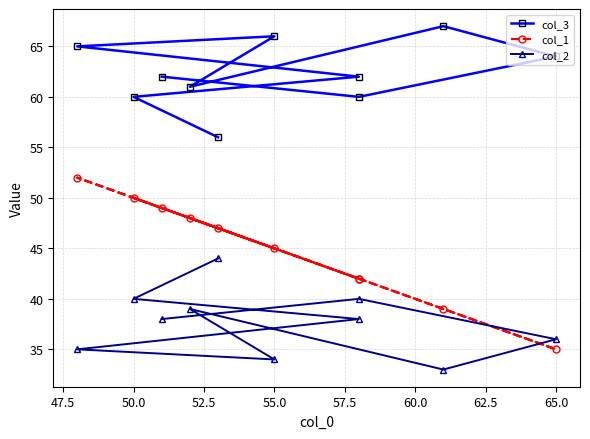

How many values in the col_3 series are below 62?

4